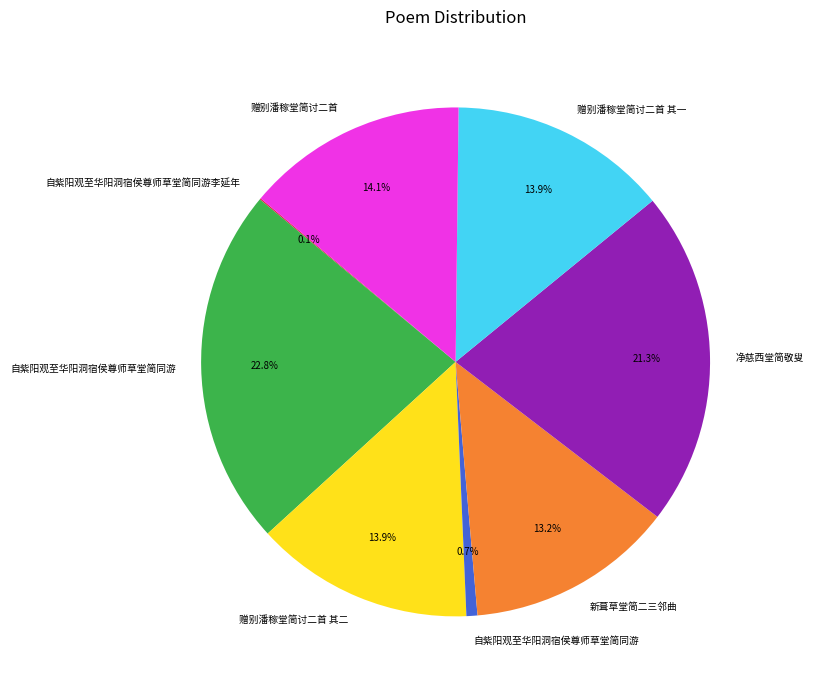

To the nearest percent, what is the average slice percentage?

12%